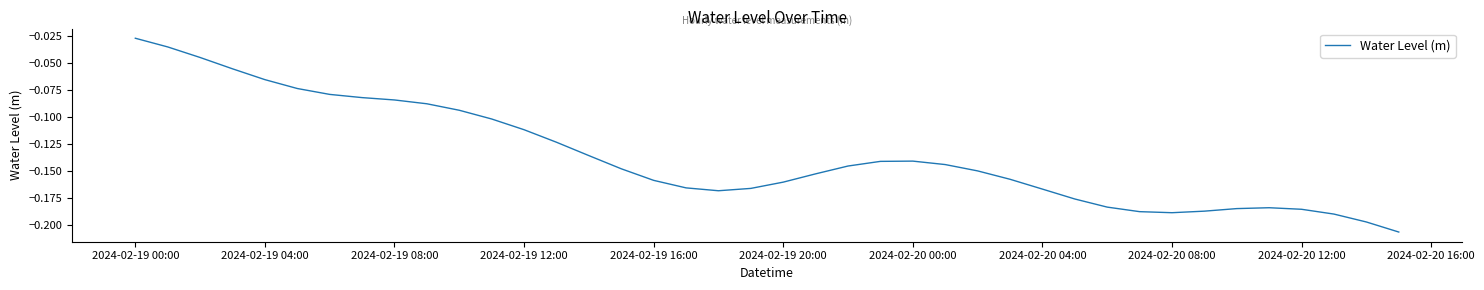

How many lines are shown in the chart?

1